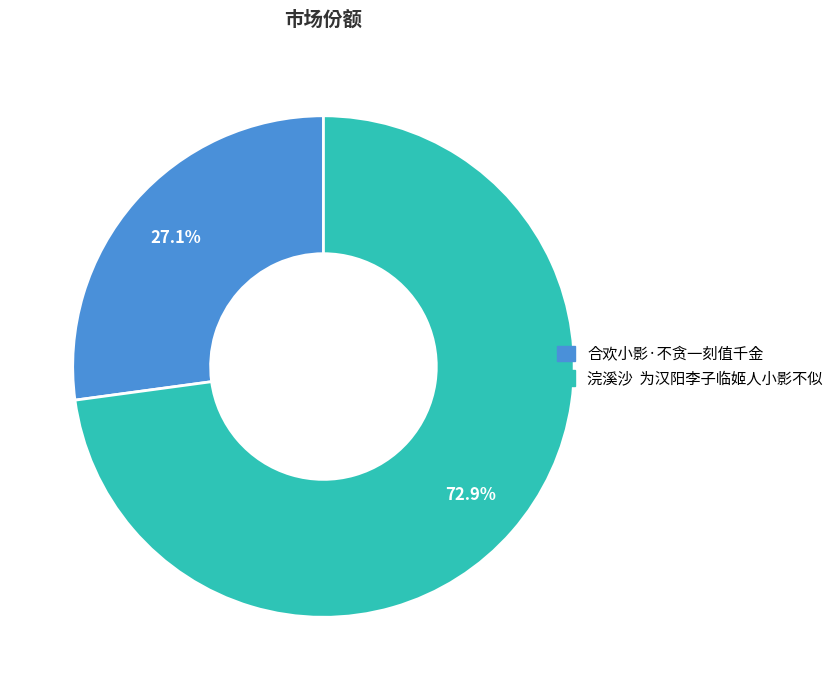

What portion of the pie excludes 合欢小影·不贪一刻值千金?

72.9%